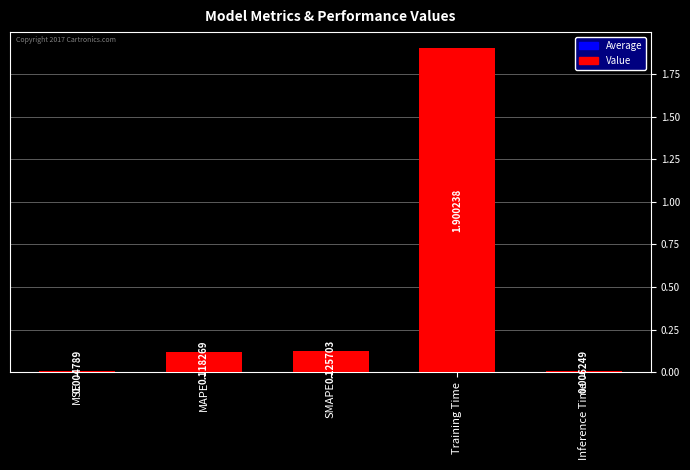

The value at Training Time is 0.6. True or false?

False